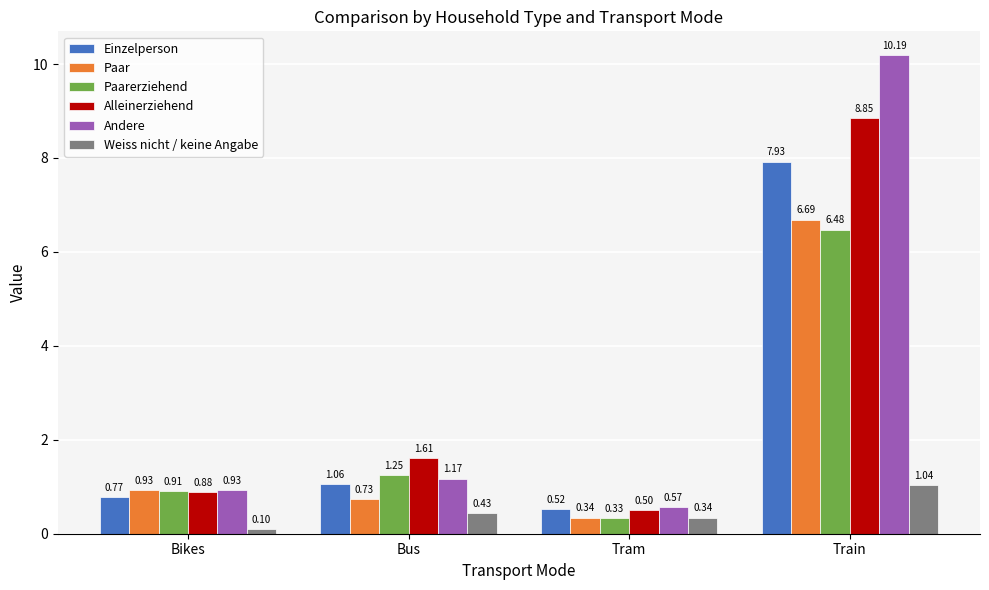

Which series has the largest range (max minus min)?

Andere